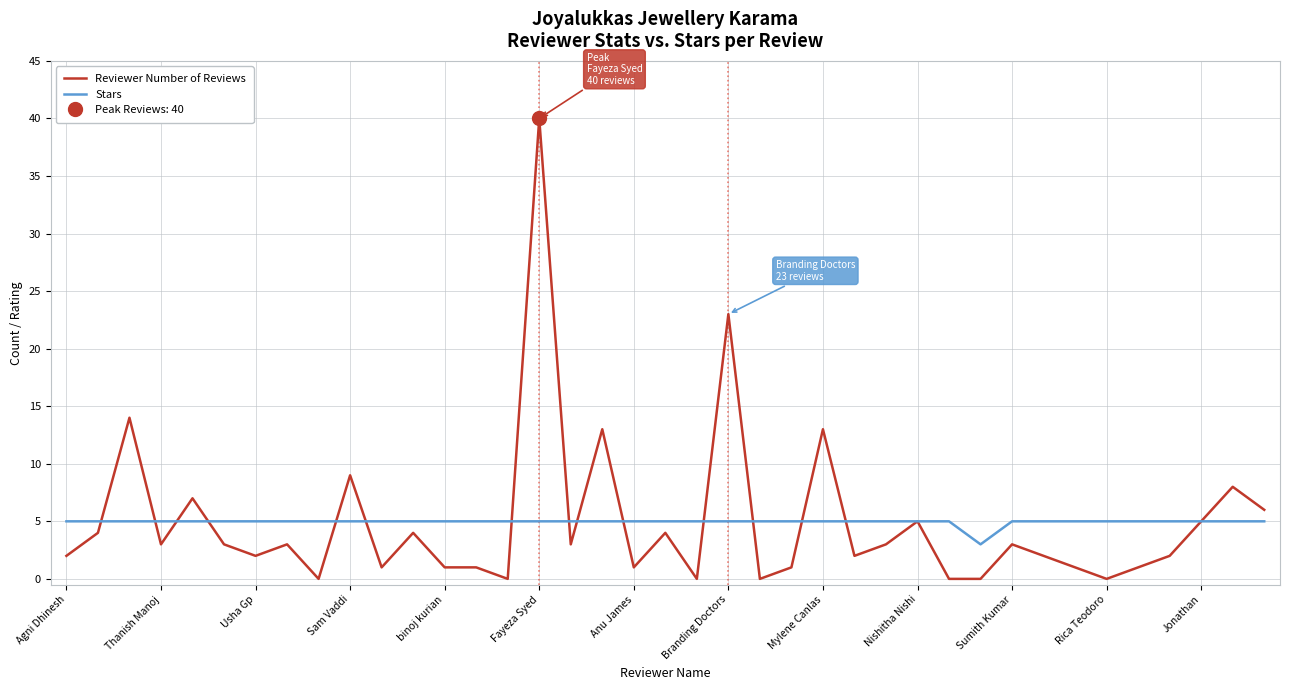

Which category has the highest value in the Reviewer Number of Reviews series?

Fayeza Syed